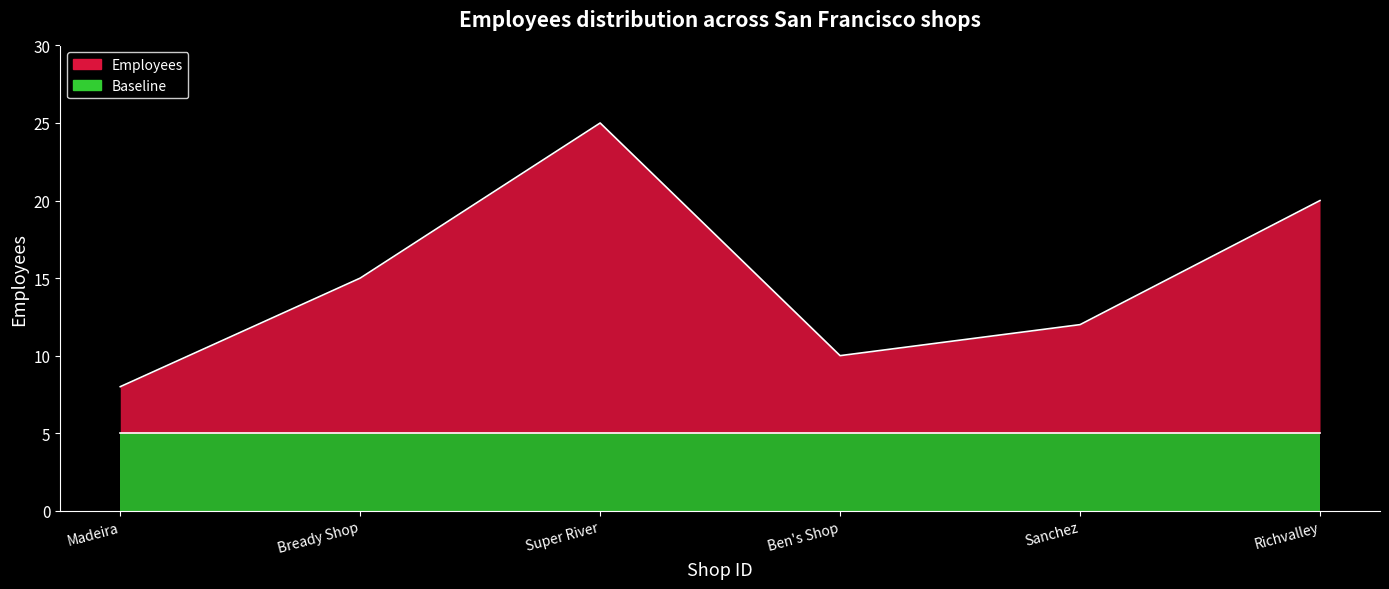

What is the difference between the maximum and minimum values?

17